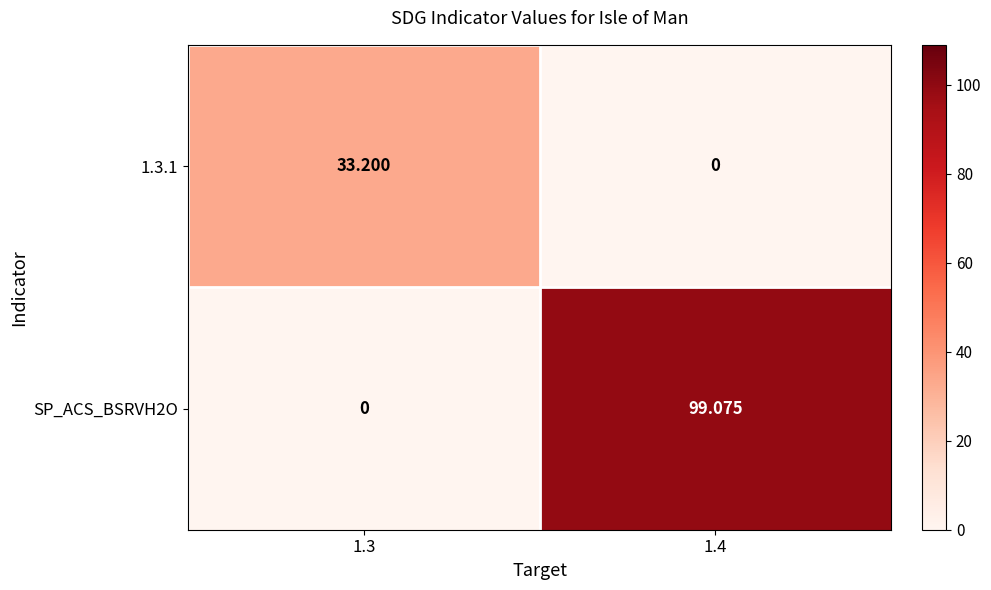

At which category does the chart reach its peak across all series?

1.4